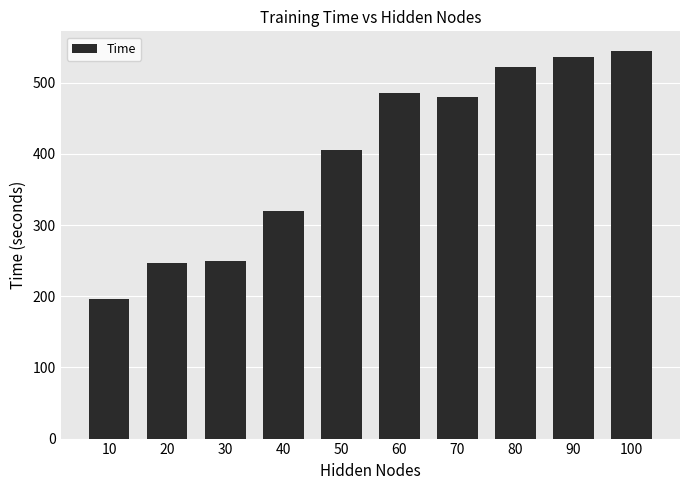

Count the number of values greater than 480.

5